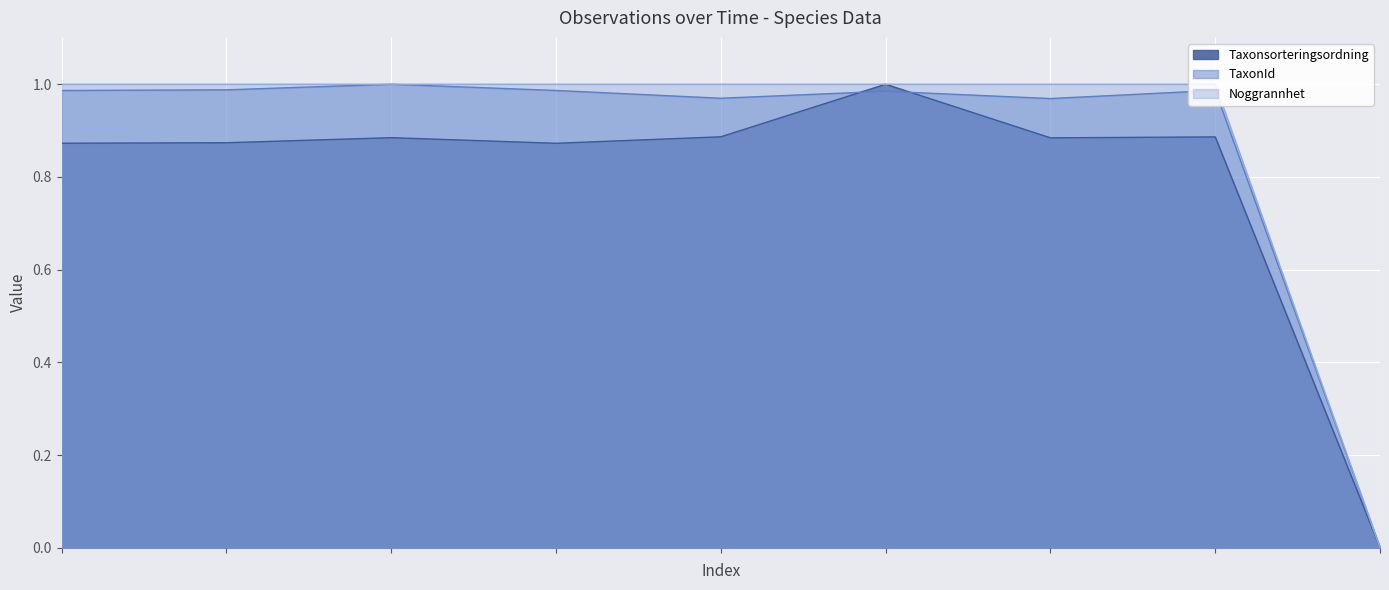

True or false: TaxonId and Taxonsorteringsordning intersect in this chart.

True